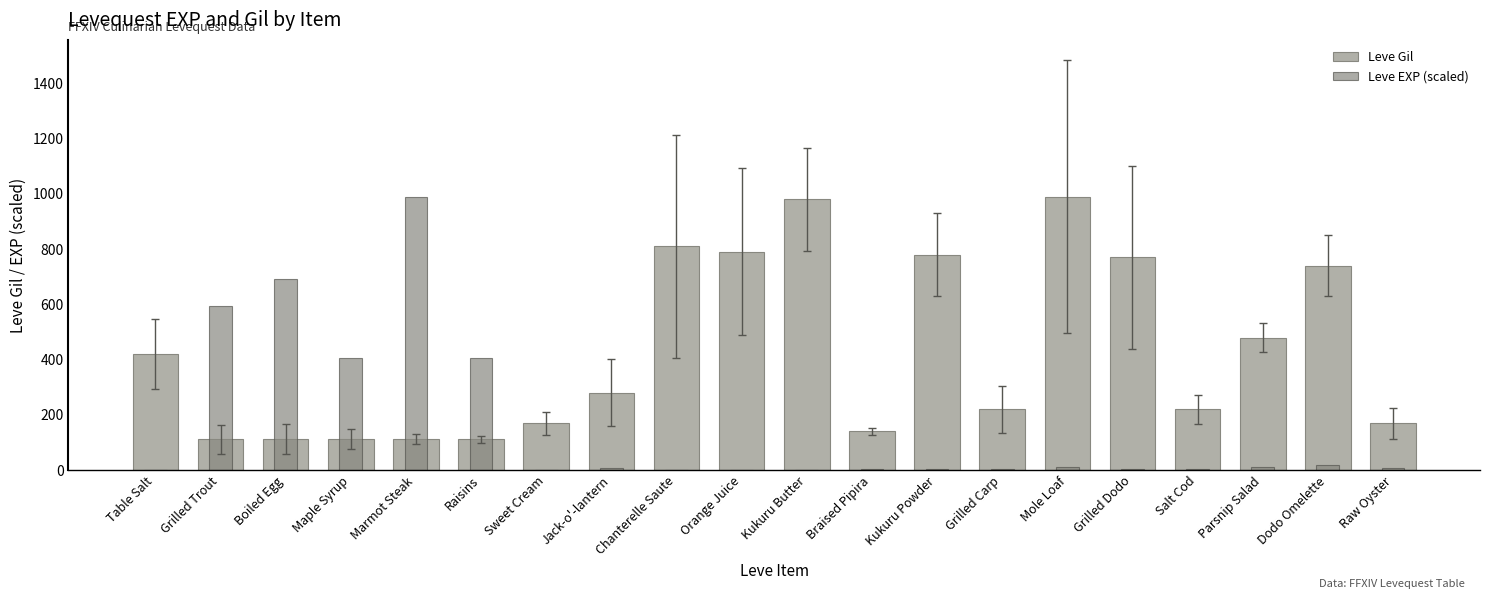

How many data points in Leve EXP (scaled) are less than 6?

10